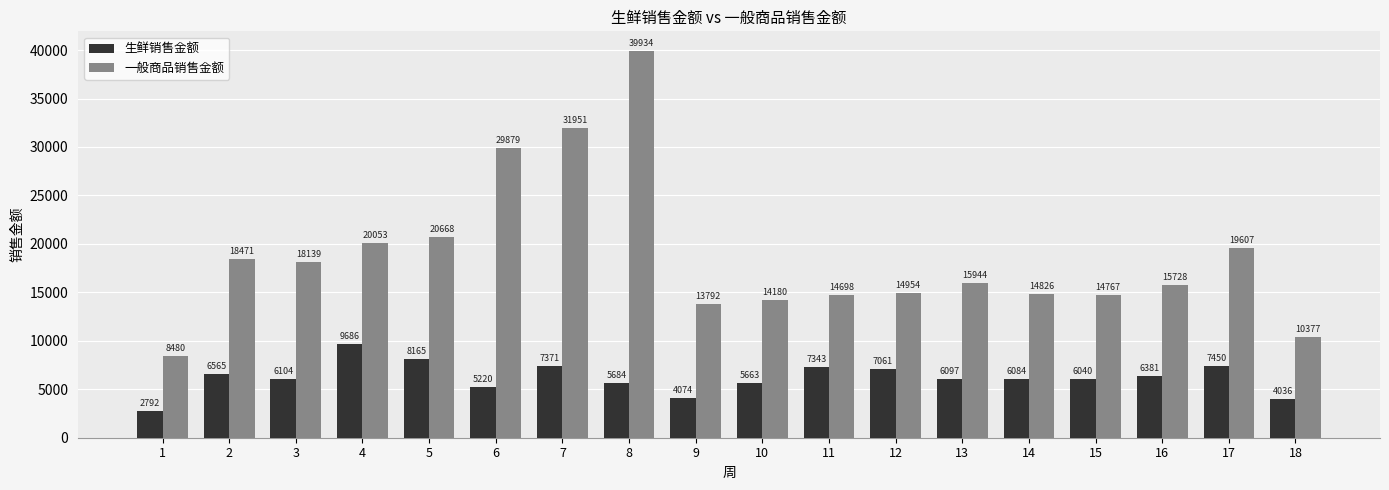

How many data points does each series have?

18